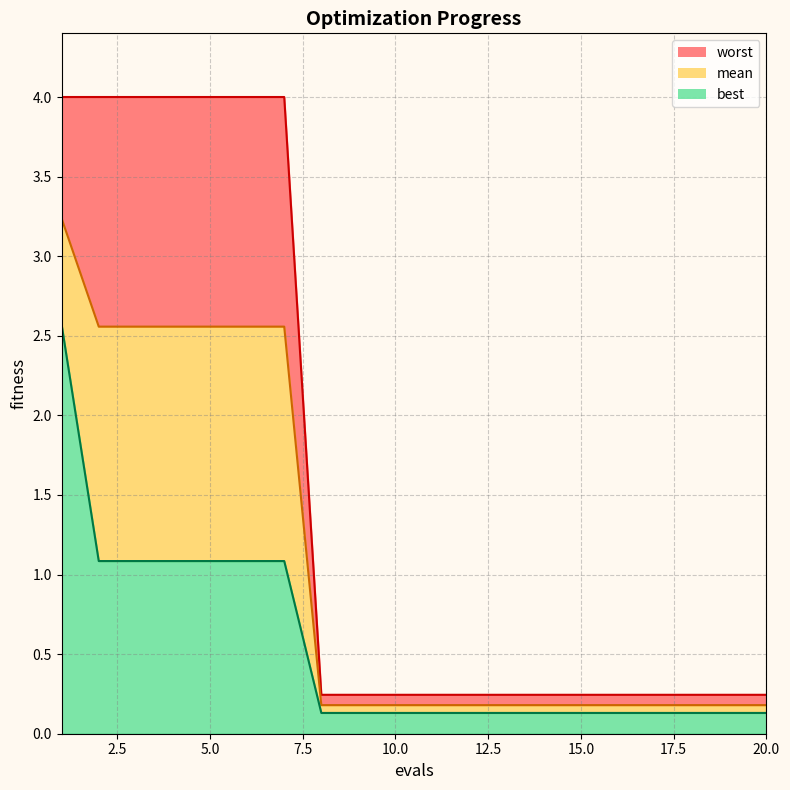

What are all the series names shown in the legend?

mean, best, worst